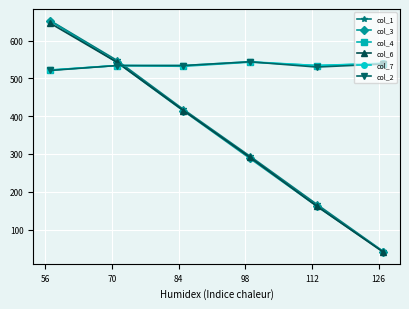

What is the highest value of the col_7 series?

544